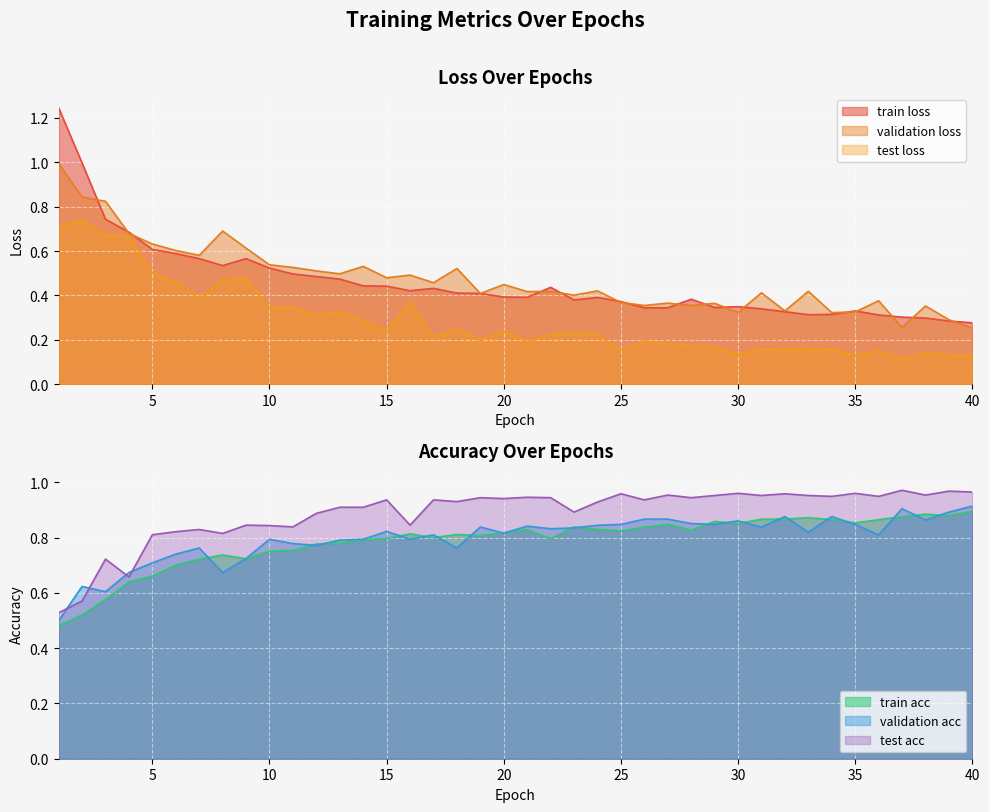

Reading left to right, transcribe all the data shown in this chart.

train_loss: 1=1.2	2=1.0	3=0.7	4=0.7	5=0.6	6=0.6	7=0.6	8=0.5	9=0.6	10=0.5	11=0.5	12=0.5	13=0.5	14=0.4	15=0.4	16=0.4	17=0.4	18=0.4	19=0.4	20=0.4	21=0.4	22=0.4	23=0.4	24=0.4	25=0.4	26=0.3	27=0.3	28=0.4	29=0.3	30=0.3	31=0.3	32=0.3	33=0.3	34=0.3	35=0.3	36=0.3	37=0.3	38=0.3	39=0.3	40=0.3
validation_loss: 1=1.0	2=0.8	3=0.8	4=0.7	5=0.6	6=0.6	7=0.6	8=0.7	9=0.6	10=0.5	11=0.5	12=0.5	13=0.5	14=0.5	15=0.5	16=0.5	17=0.5	18=0.5	19=0.4	20=0.4	21=0.4	22=0.4	23=0.4	24=0.4	25=0.4	26=0.4	27=0.4	28=0.4	29=0.4	30=0.3	31=0.4	32=0.3	33=0.4	34=0.3	35=0.3	36=0.4	37=0.3	38=0.4	39=0.3	40=0.3
test_loss: 1=0.7	2=0.7	3=0.7	4=0.7	5=0.5	6=0.5	7=0.4	8=0.5	9=0.5	10=0.3	11=0.3	12=0.3	13=0.3	14=0.3	15=0.2	16=0.4	17=0.2	18=0.2	19=0.2	20=0.2	21=0.2	22=0.2	23=0.2	24=0.2	25=0.2	26=0.2	27=0.2	28=0.2	29=0.2	30=0.1	31=0.2	32=0.2	33=0.2	34=0.2	35=0.1	36=0.2	37=0.1	38=0.1	39=0.1	40=0.1
train_acc: 1=0.5	2=0.5	3=0.6	4=0.6	5=0.7	6=0.7	7=0.7	8=0.7	9=0.7	10=0.8	11=0.8	12=0.8	13=0.8	14=0.8	15=0.8	16=0.8	17=0.8	18=0.8	19=0.8	20=0.8	21=0.8	22=0.8	23=0.8	24=0.8	25=0.8	26=0.8	27=0.8	28=0.8	29=0.9	30=0.9	31=0.9	32=0.9	33=0.9	34=0.9	35=0.9	36=0.9	37=0.9	38=0.9	39=0.9	40=0.9
validation_acc: 1=0.5	2=0.6	3=0.6	4=0.7	5=0.7	6=0.7	7=0.8	8=0.7	9=0.7	10=0.8	11=0.8	12=0.8	13=0.8	14=0.8	15=0.8	16=0.8	17=0.8	18=0.8	19=0.8	20=0.8	21=0.8	22=0.8	23=0.8	24=0.8	25=0.8	26=0.9	27=0.9	28=0.9	29=0.8	30=0.9	31=0.8	32=0.9	33=0.8	34=0.9	35=0.8	36=0.8	37=0.9	38=0.9	39=0.9	40=0.9
test_acc: 1=0.5	2=0.6	3=0.7	4=0.7	5=0.8	6=0.8	7=0.8	8=0.8	9=0.8	10=0.8	11=0.8	12=0.9	13=0.9	14=0.9	15=0.9	16=0.8	17=0.9	18=0.9	19=0.9	20=0.9	21=0.9	22=0.9	23=0.9	24=0.9	25=1.0	26=0.9	27=1.0	28=0.9	29=1.0	30=1.0	31=1.0	32=1.0	33=1.0	34=0.9	35=1.0	36=0.9	37=1.0	38=1.0	39=1.0	40=1.0